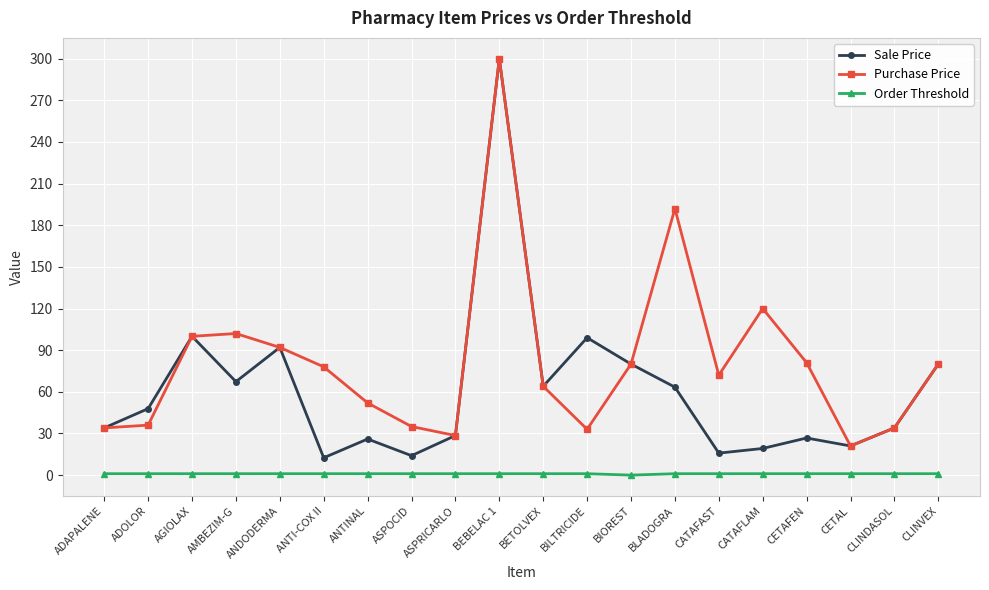

True or false: Order Threshold and Purchase Price intersect in this chart.

False